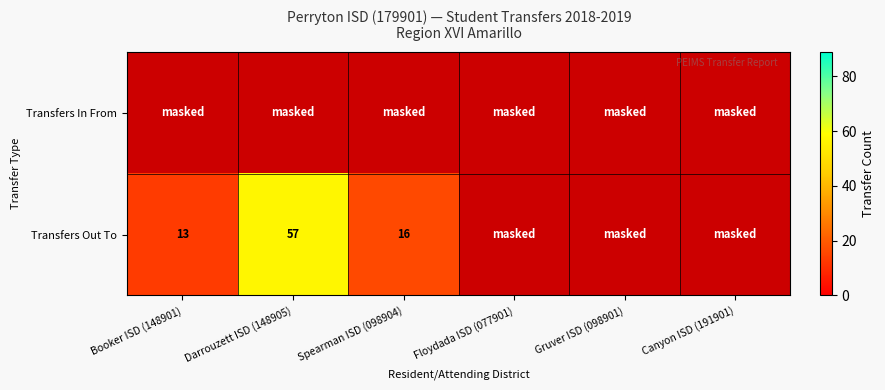

What is the sum of the Transfers Out To values at Spearman ISD (098904) and Darrouzett ISD (148905)?

73